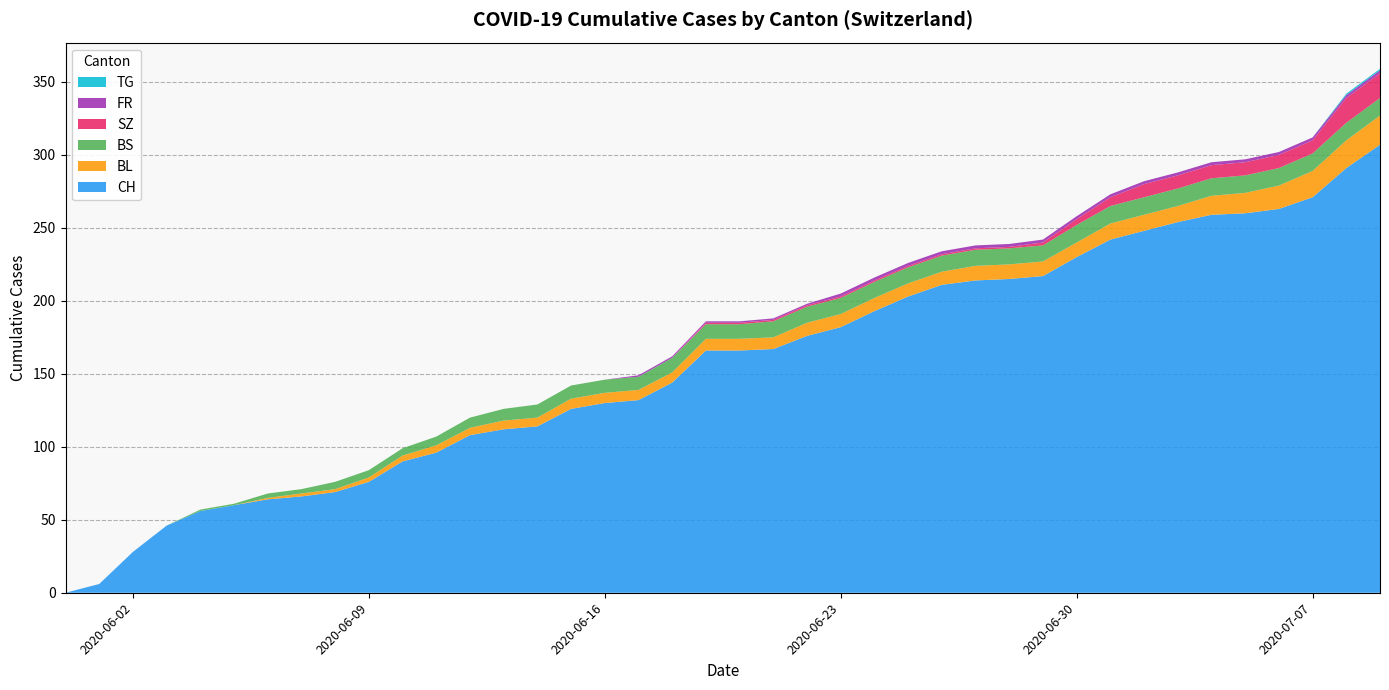

Reading left to right, what are all the values shown in this chart?

CH: 2020-05-31=0	2020-06-01=6	2020-06-02=28	2020-06-03=46	2020-06-04=56	2020-06-05=60	2020-06-06=64	2020-06-07=66	2020-06-08=69	2020-06-09=76	2020-06-10=90	2020-06-11=96	2020-06-12=108	2020-06-13=112	2020-06-14=114	2020-06-15=126	2020-06-16=130	2020-06-17=132	2020-06-18=144	2020-06-19=166	2020-06-20=166	2020-06-21=167	2020-06-22=176	2020-06-23=182	2020-06-24=193	2020-06-25=203	2020-06-26=211	2020-06-27=214	2020-06-28=215	2020-06-29=217	2020-06-30=230	2020-07-01=242	2020-07-02=248	2020-07-03=254	2020-07-04=259	2020-07-05=260	2020-07-06=263	2020-07-07=271	2020-07-08=291	2020-07-09=307
BL: 2020-05-31=0	2020-06-01=0	2020-06-02=0	2020-06-03=0	2020-06-04=0	2020-06-05=0	2020-06-06=1	2020-06-07=2	2020-06-08=2	2020-06-09=3	2020-06-10=4	2020-06-11=5	2020-06-12=5	2020-06-13=6	2020-06-14=6	2020-06-15=7	2020-06-16=7	2020-06-17=7	2020-06-18=7	2020-06-19=8	2020-06-20=8	2020-06-21=8	2020-06-22=9	2020-06-23=9	2020-06-24=9	2020-06-25=9	2020-06-26=9	2020-06-27=10	2020-06-28=10	2020-06-29=10	2020-06-30=10	2020-07-01=11	2020-07-02=11	2020-07-03=11	2020-07-04=13	2020-07-05=14	2020-07-06=16	2020-07-07=18	2020-07-08=19	2020-07-09=20
BS: 2020-05-31=0	2020-06-01=0	2020-06-02=0	2020-06-03=0	2020-06-04=1	2020-06-05=1	2020-06-06=3	2020-06-07=3	2020-06-08=5	2020-06-09=5	2020-06-10=5	2020-06-11=6	2020-06-12=7	2020-06-13=8	2020-06-14=9	2020-06-15=9	2020-06-16=9	2020-06-17=9	2020-06-18=10	2020-06-19=10	2020-06-20=10	2020-06-21=11	2020-06-22=11	2020-06-23=11	2020-06-24=11	2020-06-25=11	2020-06-26=11	2020-06-27=11	2020-06-28=11	2020-06-29=11	2020-06-30=12	2020-07-01=12	2020-07-02=12	2020-07-03=12	2020-07-04=12	2020-07-05=12	2020-07-06=12	2020-07-07=12	2020-07-08=12	2020-07-09=12
SZ: 2020-05-31=0	2020-06-01=0	2020-06-02=0	2020-06-03=0	2020-06-04=0	2020-06-05=0	2020-06-06=0	2020-06-07=0	2020-06-08=0	2020-06-09=0	2020-06-10=0	2020-06-11=0	2020-06-12=0	2020-06-13=0	2020-06-14=0	2020-06-15=0	2020-06-16=0	2020-06-17=0	2020-06-18=0	2020-06-19=1	2020-06-20=1	2020-06-21=1	2020-06-22=1	2020-06-23=1	2020-06-24=1	2020-06-25=1	2020-06-26=1	2020-06-27=1	2020-06-28=1	2020-06-29=2	2020-06-30=4	2020-07-01=6	2020-07-02=9	2020-07-03=9	2020-07-04=9	2020-07-05=9	2020-07-06=9	2020-07-07=9	2020-07-08=17	2020-07-09=17
FR: 2020-05-31=0	2020-06-01=0	2020-06-02=0	2020-06-03=0	2020-06-04=0	2020-06-05=0	2020-06-06=0	2020-06-07=0	2020-06-08=0	2020-06-09=0	2020-06-10=0	2020-06-11=0	2020-06-12=0	2020-06-13=0	2020-06-14=0	2020-06-15=0	2020-06-16=0	2020-06-17=1	2020-06-18=1	2020-06-19=1	2020-06-20=1	2020-06-21=1	2020-06-22=1	2020-06-23=2	2020-06-24=2	2020-06-25=2	2020-06-26=2	2020-06-27=2	2020-06-28=2	2020-06-29=2	2020-06-30=2	2020-07-01=2	2020-07-02=2	2020-07-03=2	2020-07-04=2	2020-07-05=2	2020-07-06=2	2020-07-07=2	2020-07-08=2	2020-07-09=2
TG: 2020-05-31=0	2020-06-01=0	2020-06-02=0	2020-06-03=0	2020-06-04=0	2020-06-05=0	2020-06-06=0	2020-06-07=0	2020-06-08=0	2020-06-09=0	2020-06-10=0	2020-06-11=0	2020-06-12=0	2020-06-13=0	2020-06-14=0	2020-06-15=0	2020-06-16=0	2020-06-17=0	2020-06-18=0	2020-06-19=0	2020-06-20=0	2020-06-21=0	2020-06-22=0	2020-06-23=0	2020-06-24=0	2020-06-25=0	2020-06-26=0	2020-06-27=0	2020-06-28=0	2020-06-29=0	2020-06-30=0	2020-07-01=0	2020-07-02=0	2020-07-03=0	2020-07-04=0	2020-07-05=0	2020-07-06=0	2020-07-07=0	2020-07-08=1	2020-07-09=1